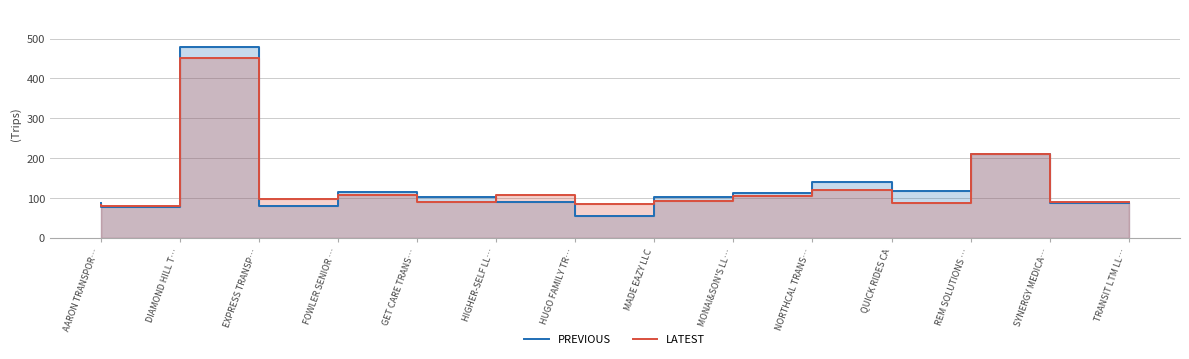

Reading left to right, transcribe all the data shown in this chart.

PREVIOUS: 88	78	478	79	115	101	90	55	101	113	139	116	211	88
LATEST: 83	80	451	97	108	90	106	84	92	105	120	86	210	90